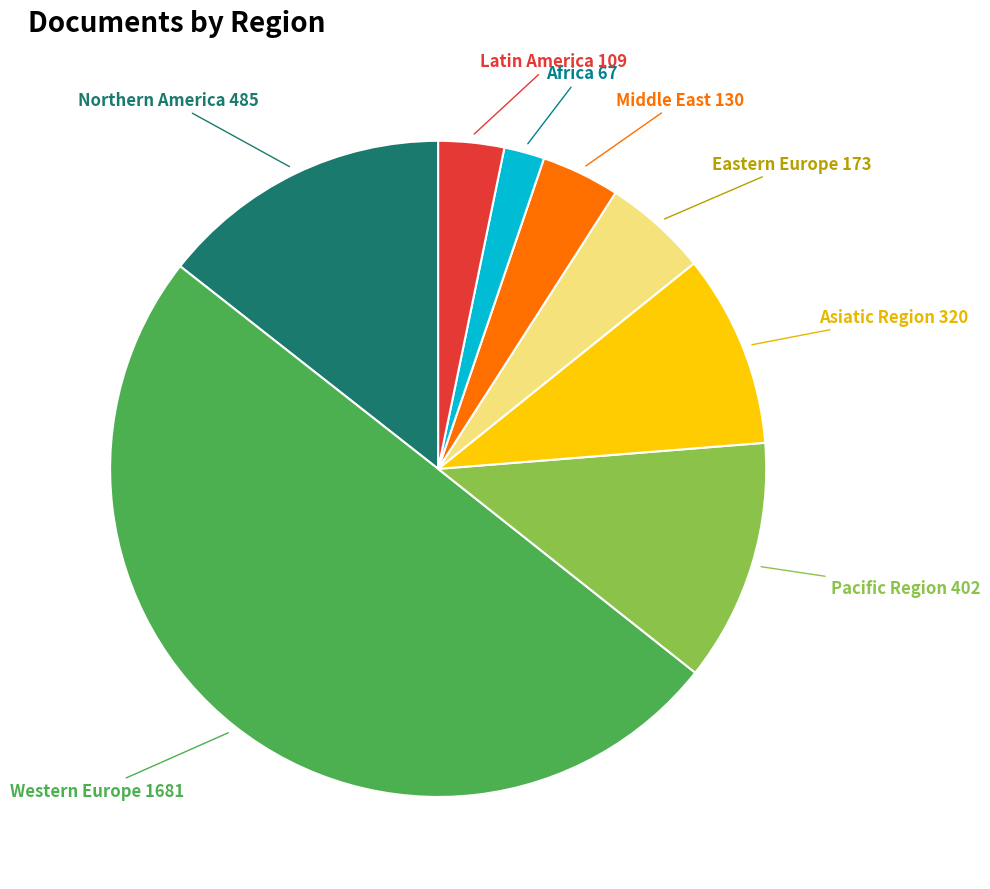

Rank the categories by value from highest to lowest.

Western Europe, Northern America, Pacific Region, Asiatic Region, Eastern Europe, Middle East, Latin America, Africa